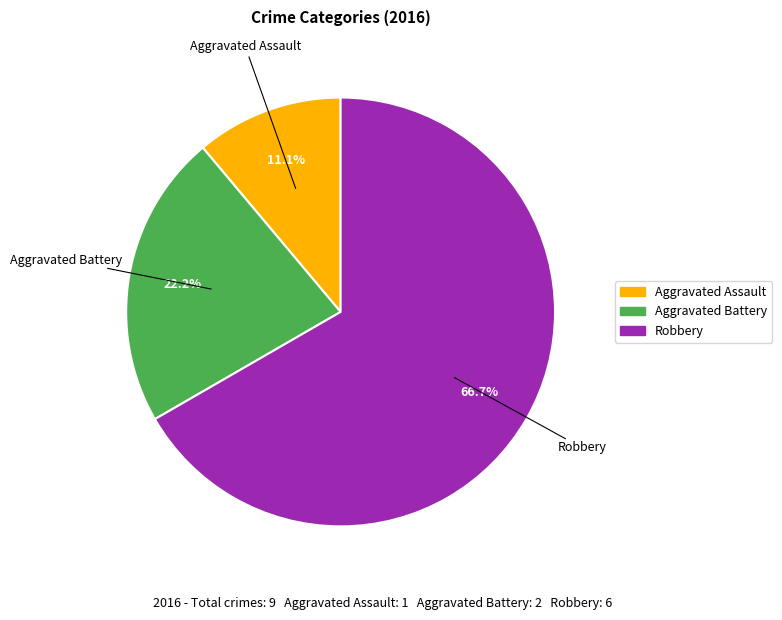

What percentage is the Robbery slice, to the nearest percent?

67%